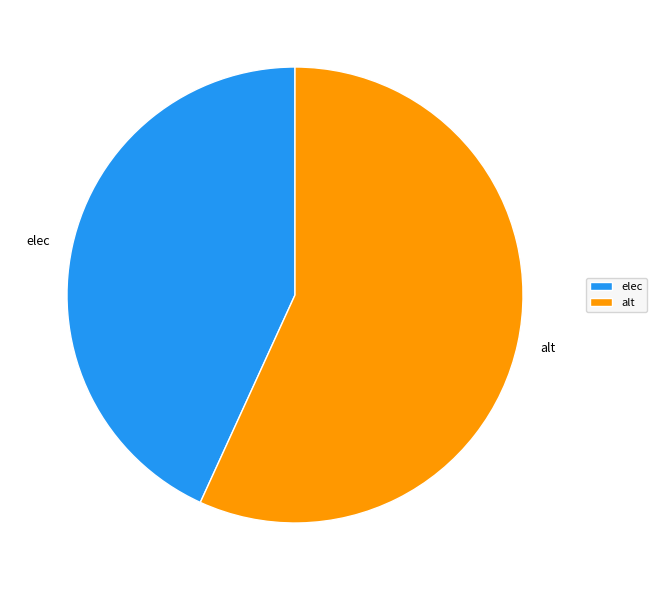

Does any single category account for the majority?

Yes